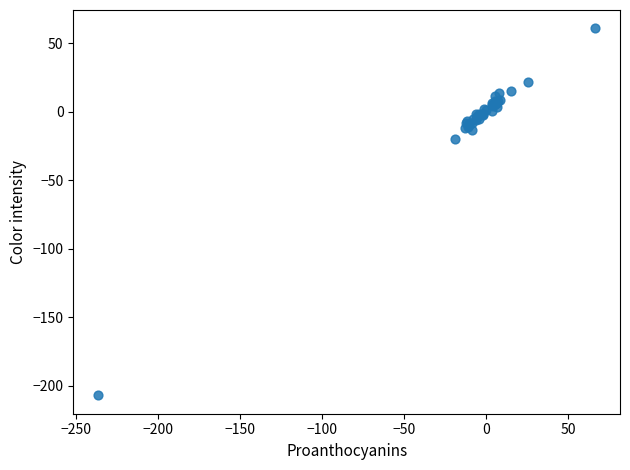

What Y value in the scatter plot is closest to -73?

-19.7